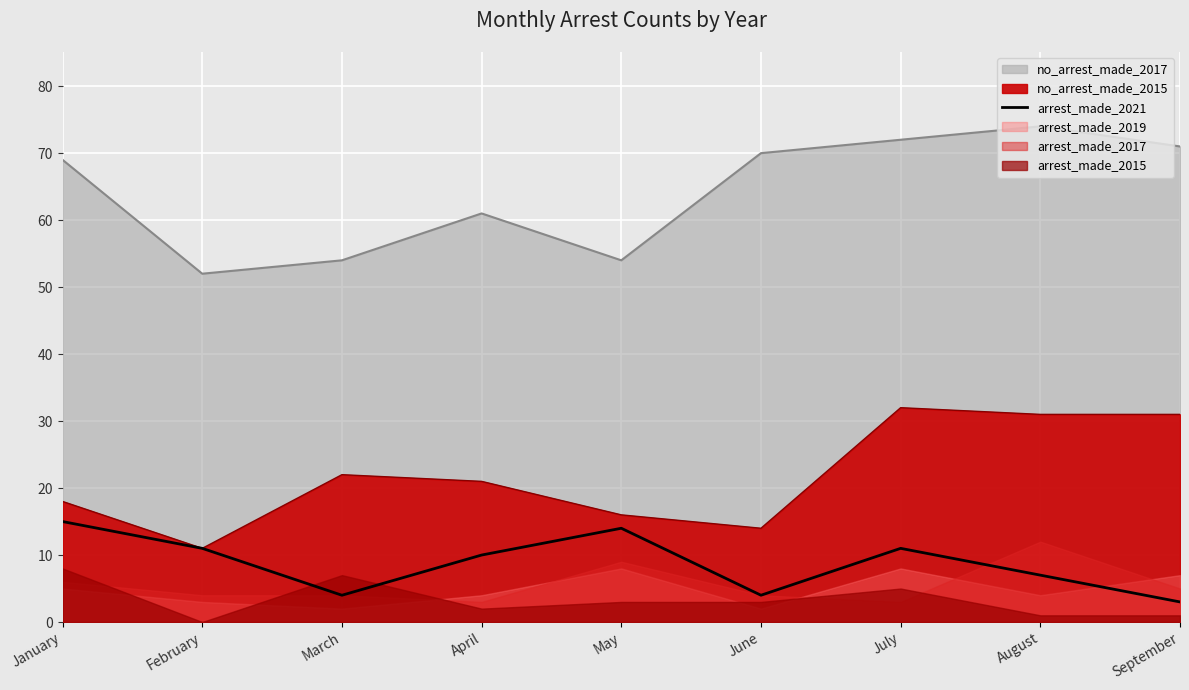

Which has a higher value, April or March?

April